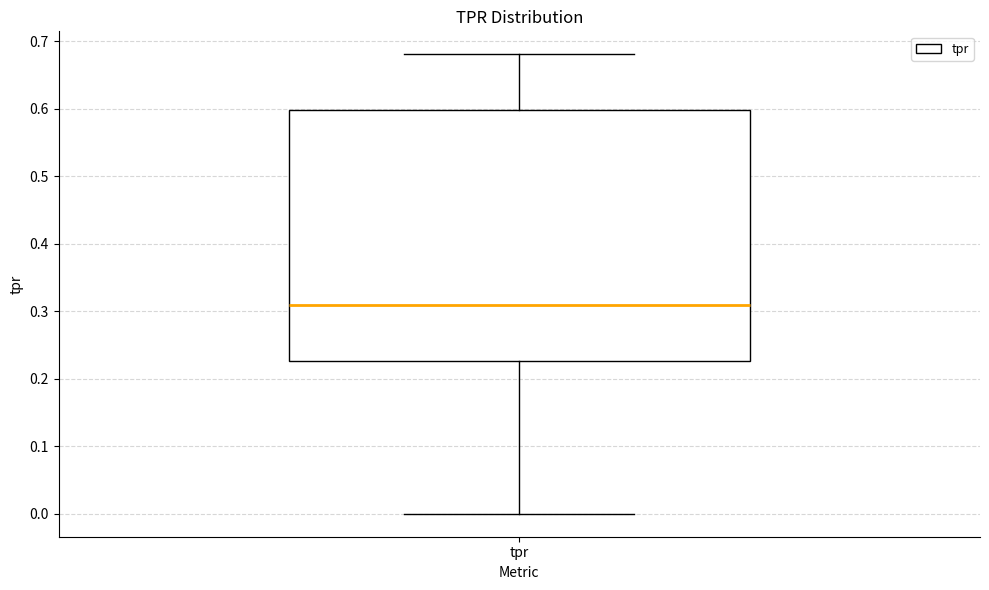

Read this box plot against the y-axis: the position of the median line, the range covered by the box, and the ends of both whiskers. The values are not printed on the chart, so give them approximately, as read against the axis.

median 0.31, box 0.23 to 0.60, whiskers 0.00 to 0.68